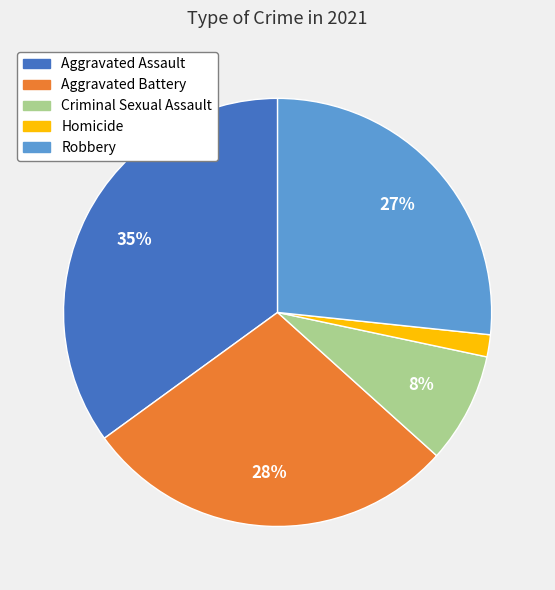

The Aggravated Battery slice represents 28% of the pie. True or false?

True